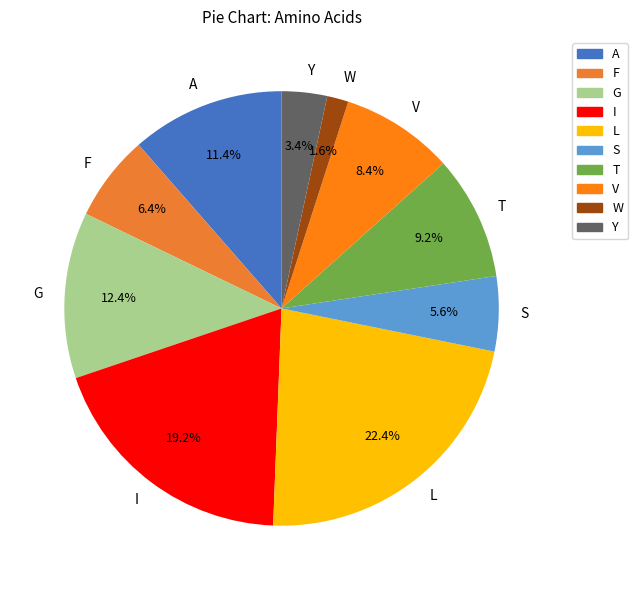

What is the smallest slice in the pie chart?

W